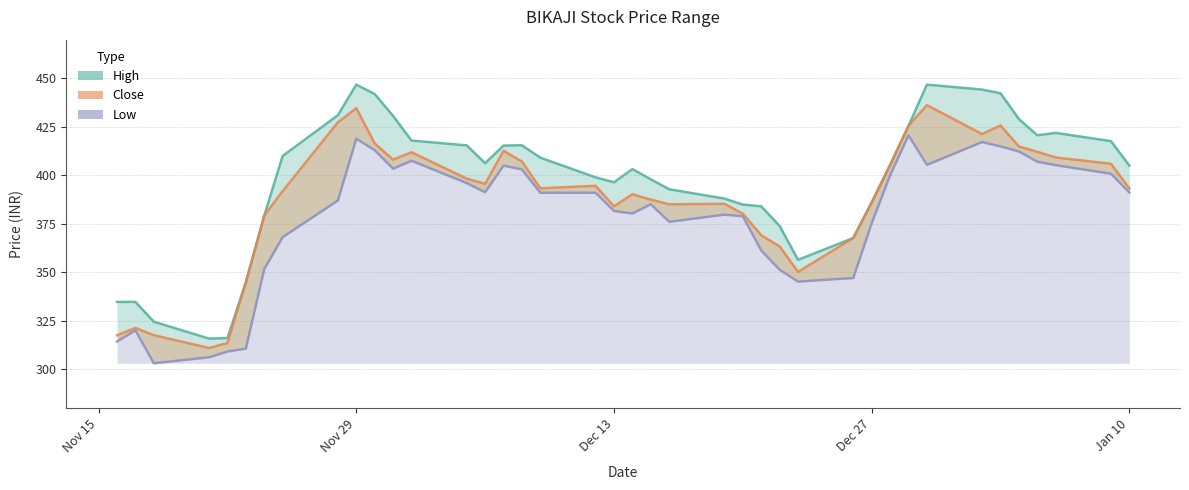

Rank the series at 2023-01-06 from lowest to highest value.

Low, Close, High